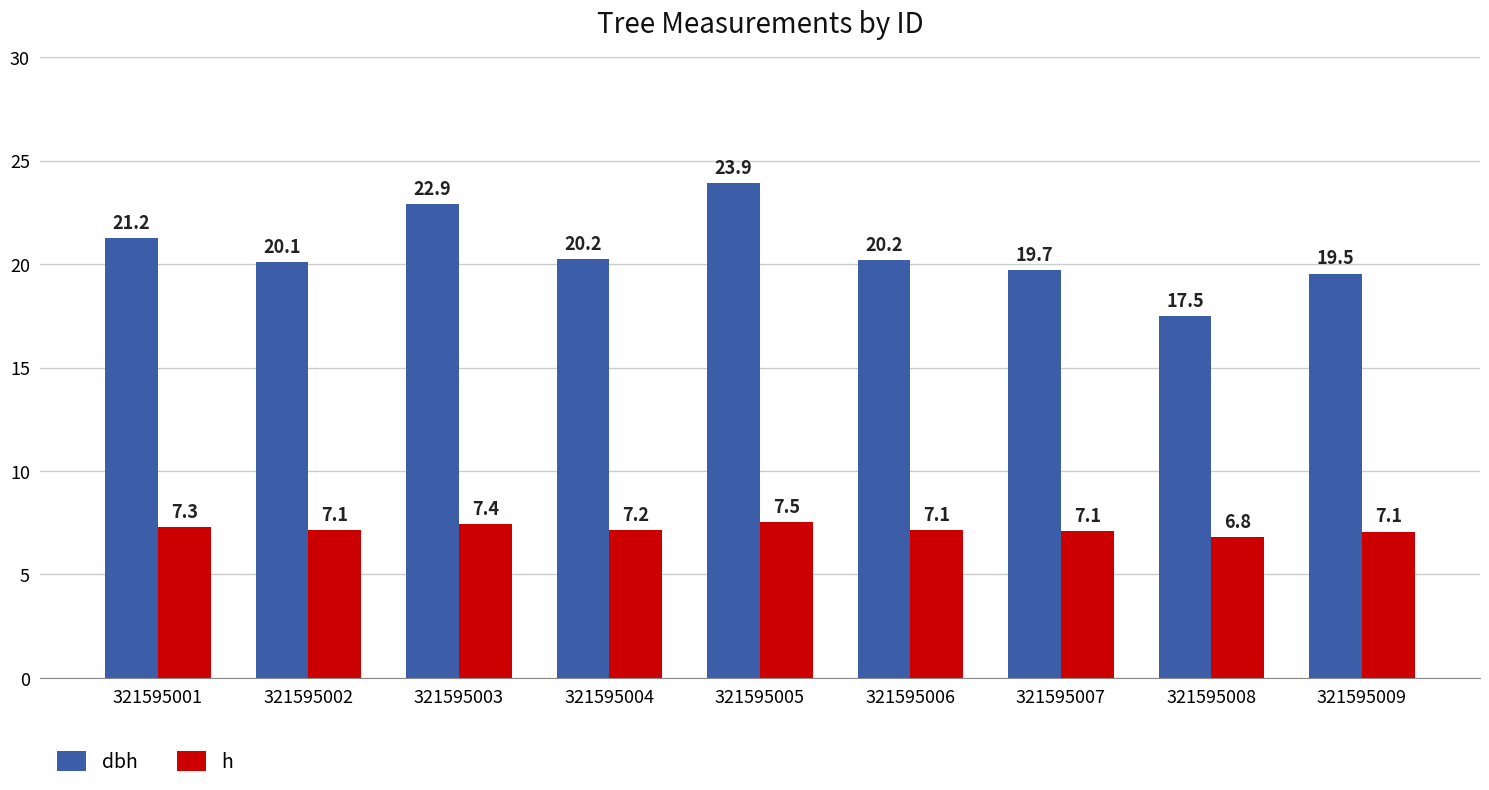

What is the total value across all series at 321595003?

30.3